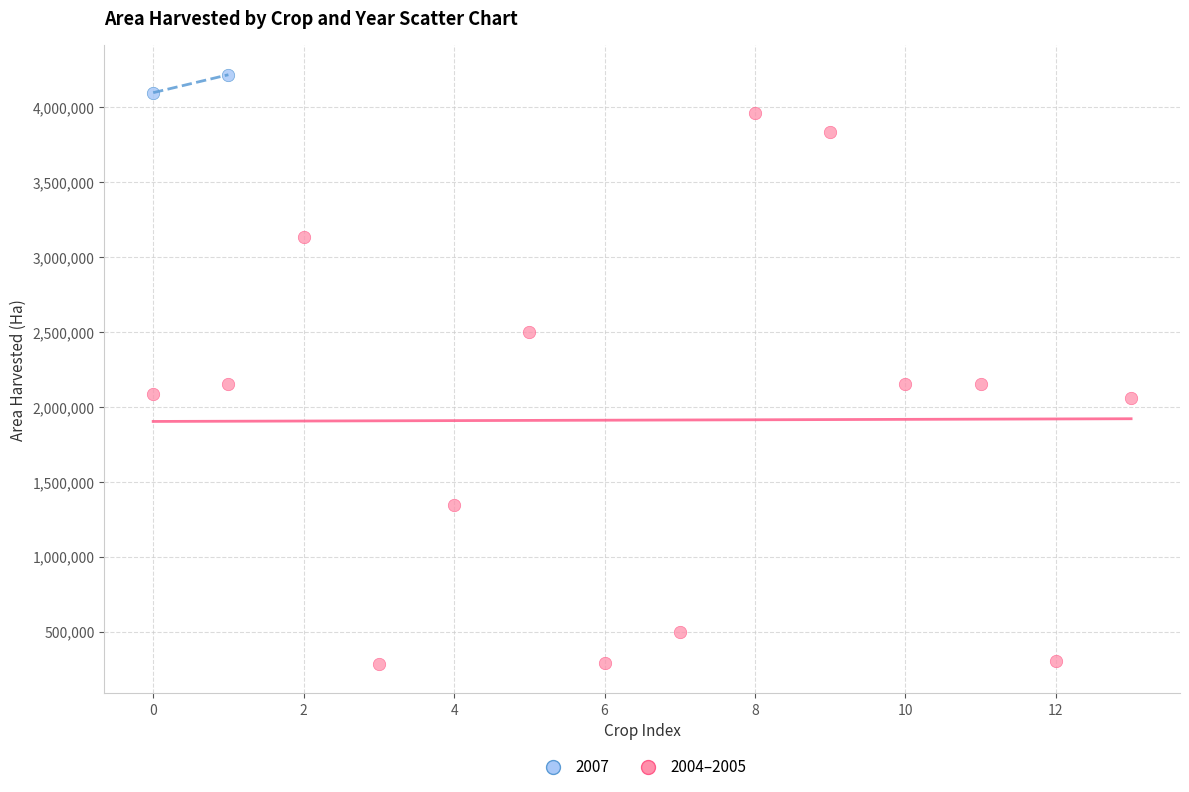

What are all the series names shown in the legend?

2007, 2004–2005